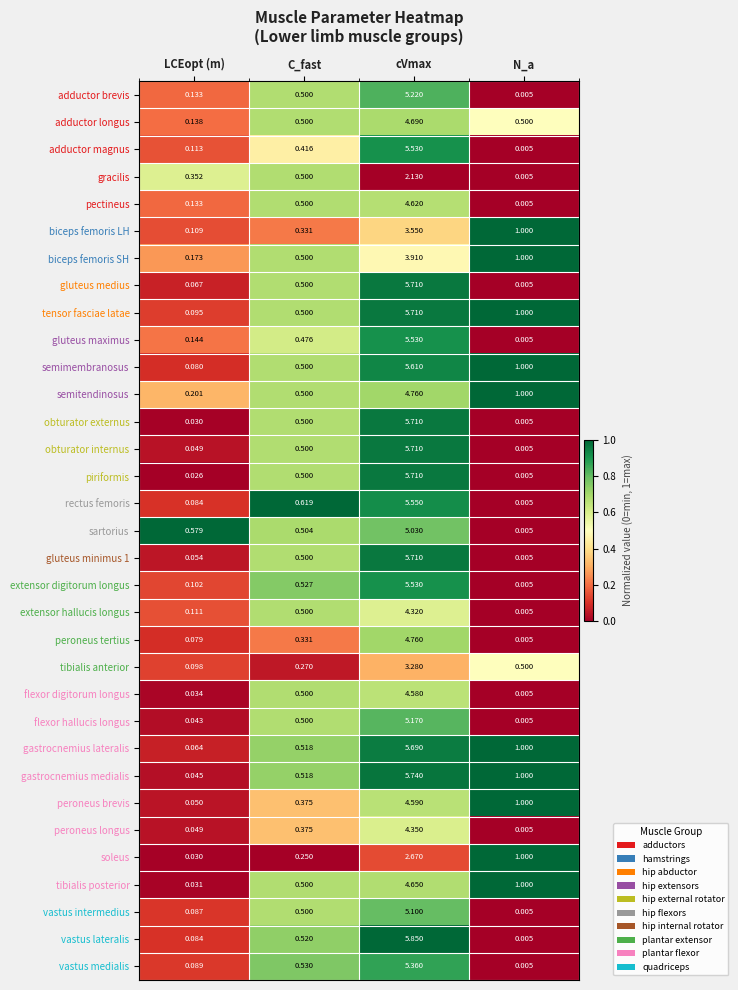

At which category is the sum across all series the highest?

cVmax